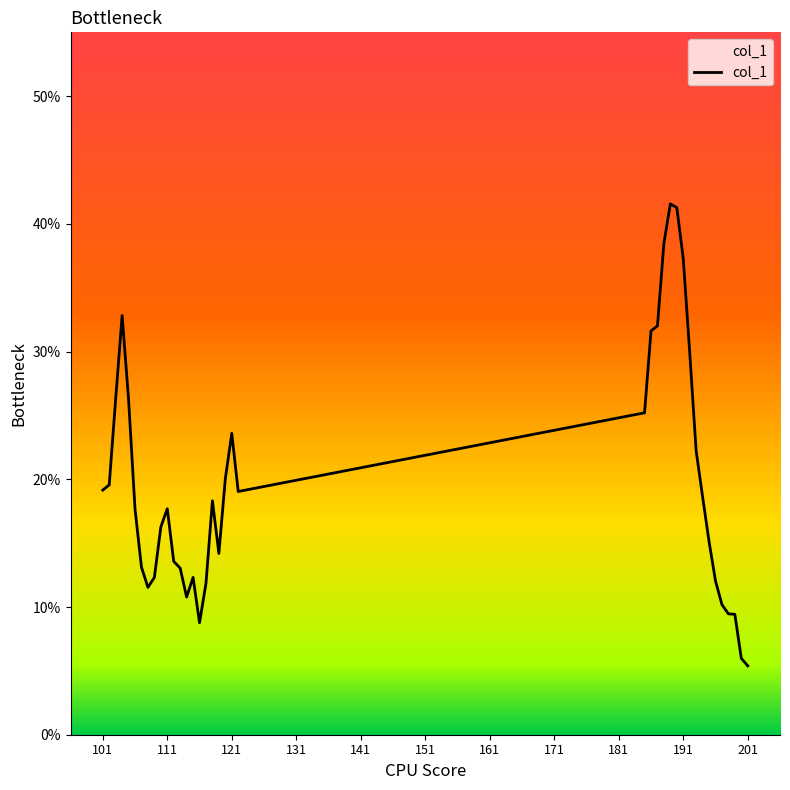

What is the sum of all values?

764.1